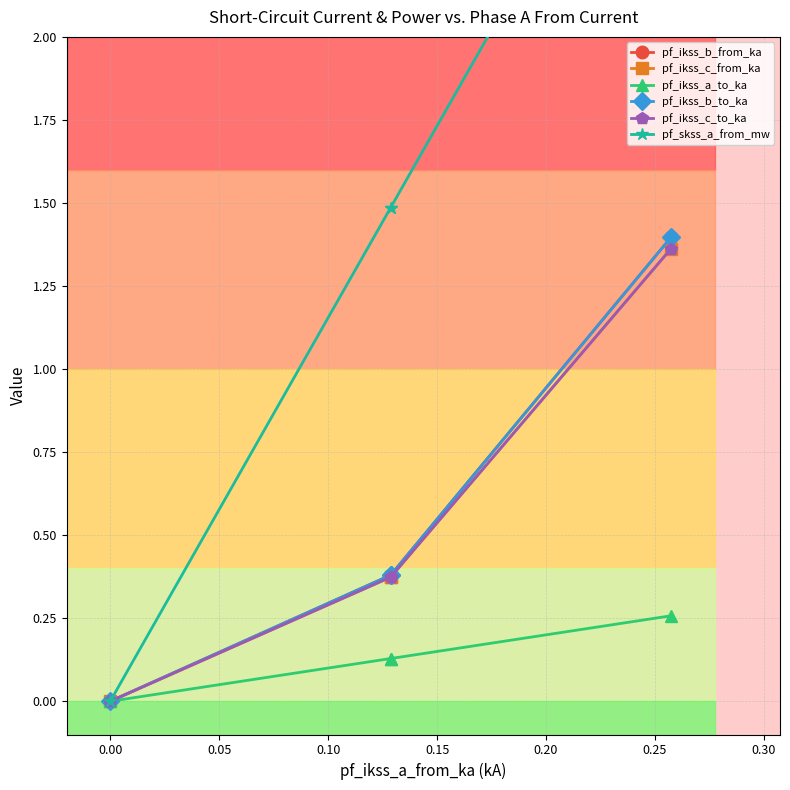

Count the pf_ikss_a_to_ka values in the range 0 to 1.

4